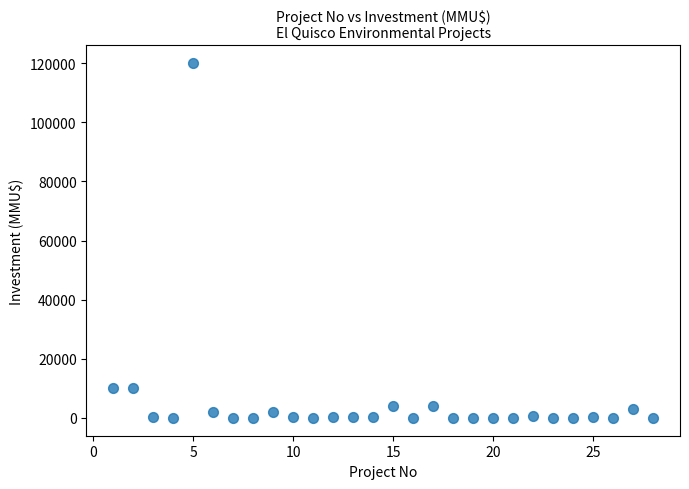

What is the range of Y values (max minus min)?

120000